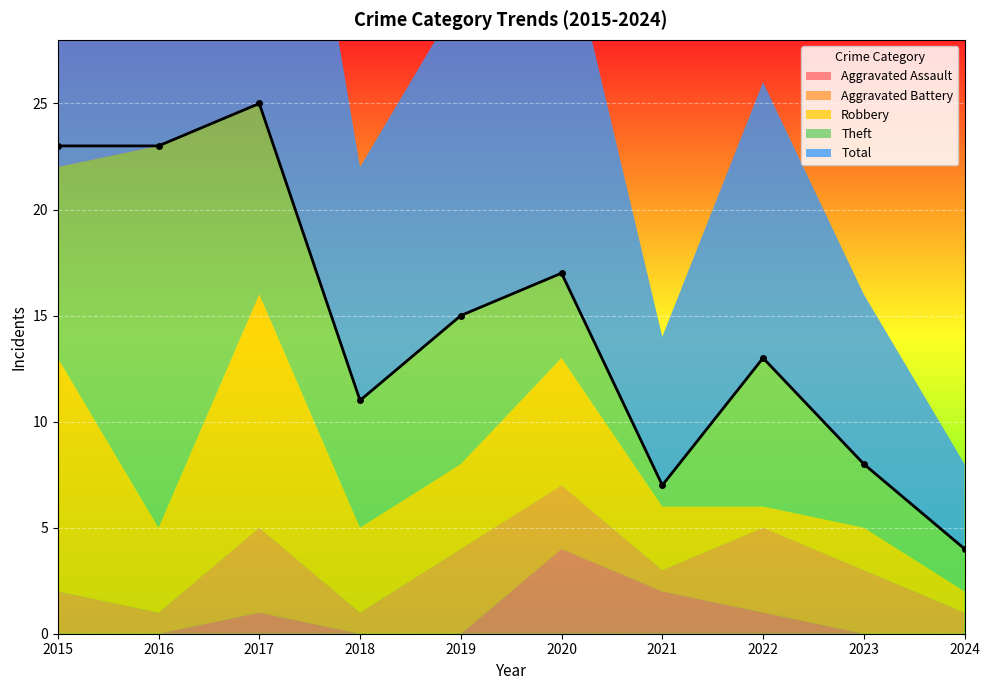

The Aggravated Assault series shows 0 at 2019. True or false?

True